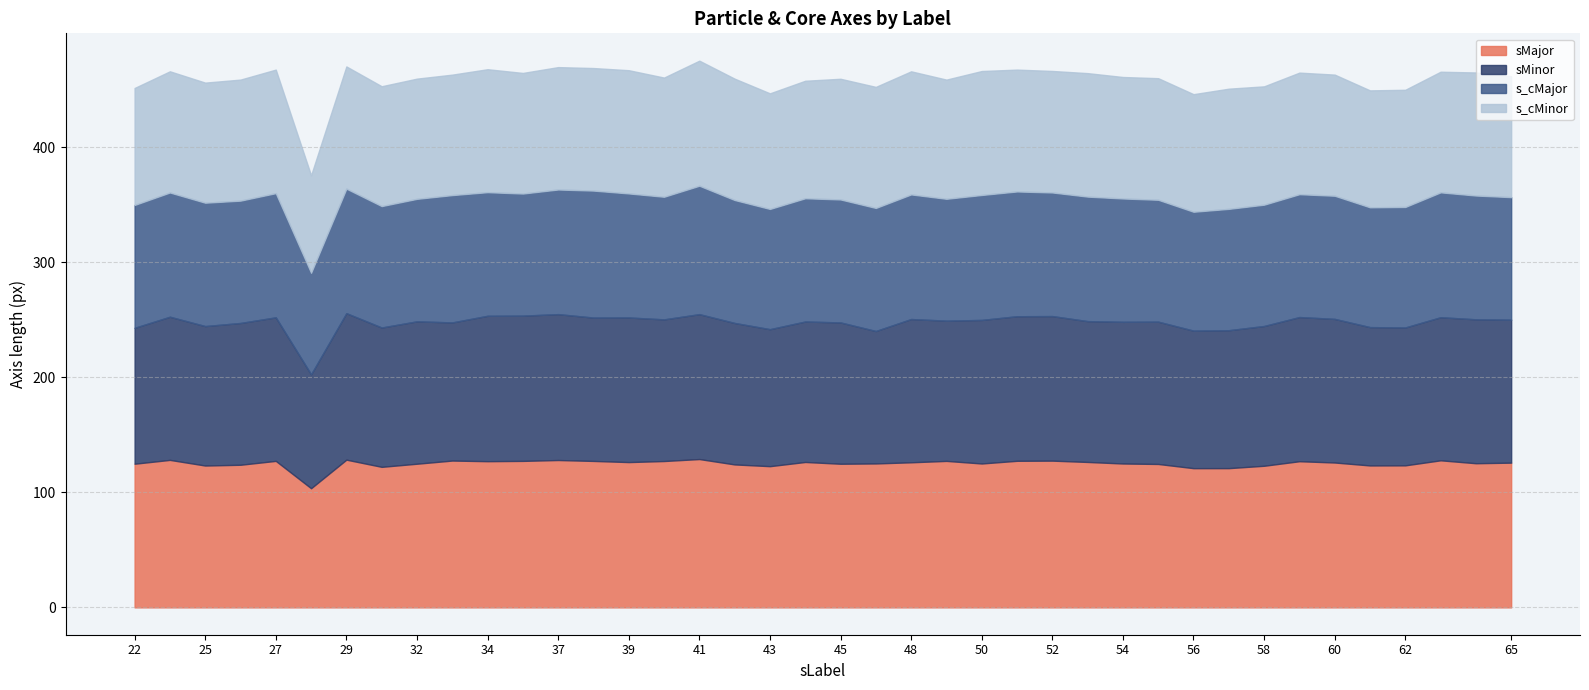

List the labels in order of s_cMajor value, smallest first.

28, 56, 61, 43, 62, 58, 57, 31, 49, 55, 35, 26, 32, 65, 40, 59, 22, 42, 45, 46, 60, 44, 54, 25, 52, 34, 64, 39, 27, 24, 53, 29, 48, 37, 51, 63, 50, 38, 33, 41